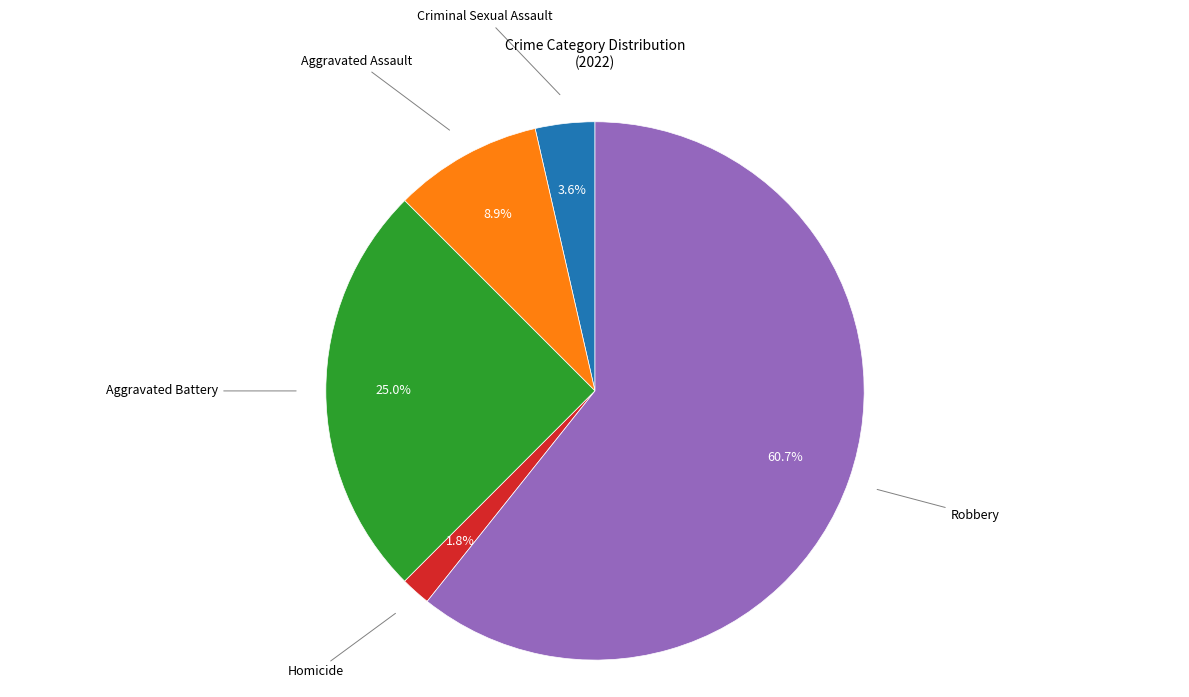

Is there any slice that represents more than half of the pie?

Yes